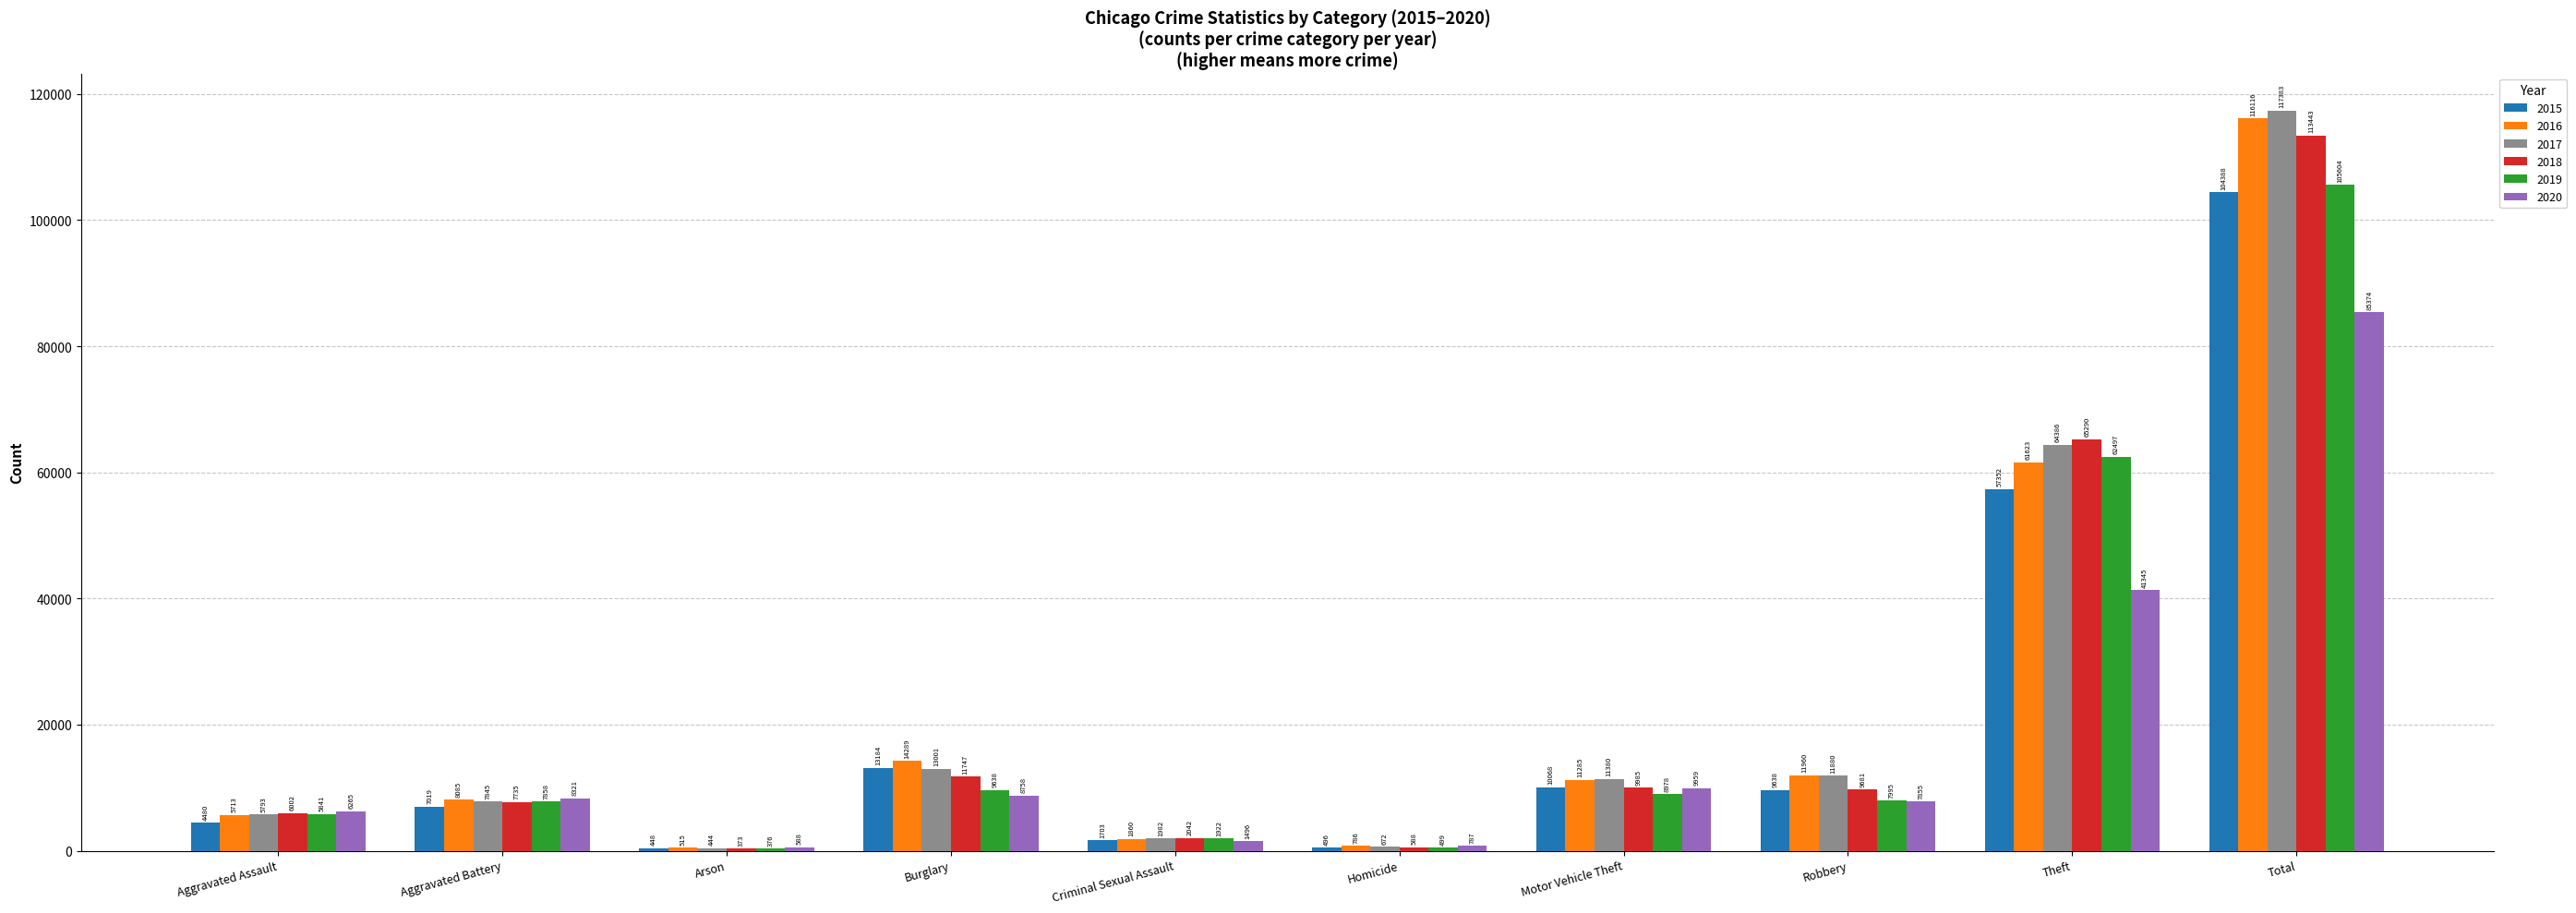

Reading left to right, what are all the values shown in this chart?

2015: Aggravated Assault=4480	Aggravated Battery=7019	Arson=448	Burglary=13184	Criminal Sexual Assault=1703	Homicide=496	Motor Vehicle Theft=10068	Robbery=9638	Theft=57352	Total=104388
2016: Aggravated Assault=5713	Aggravated Battery=8085	Arson=515	Burglary=14289	Criminal Sexual Assault=1860	Homicide=786	Motor Vehicle Theft=11285	Robbery=11960	Theft=61623	Total=116116
2017: Aggravated Assault=5793	Aggravated Battery=7845	Arson=444	Burglary=13001	Criminal Sexual Assault=1982	Homicide=672	Motor Vehicle Theft=11380	Robbery=11880	Theft=64386	Total=117383
2018: Aggravated Assault=6002	Aggravated Battery=7735	Arson=373	Burglary=11747	Criminal Sexual Assault=2042	Homicide=588	Motor Vehicle Theft=9985	Robbery=9681	Theft=65290	Total=113443
2019: Aggravated Assault=5841	Aggravated Battery=7858	Arson=376	Burglary=9638	Criminal Sexual Assault=1922	Homicide=499	Motor Vehicle Theft=8978	Robbery=7995	Theft=62497	Total=105604
2020: Aggravated Assault=6265	Aggravated Battery=8321	Arson=588	Burglary=8758	Criminal Sexual Assault=1496	Homicide=787	Motor Vehicle Theft=9959	Robbery=7855	Theft=41345	Total=85374